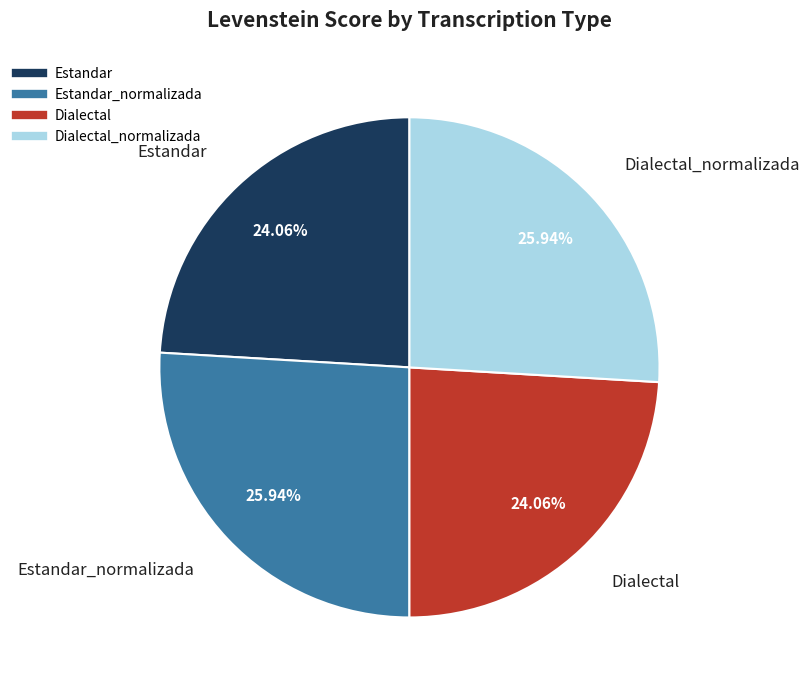

Count the number of slices in the pie.

4